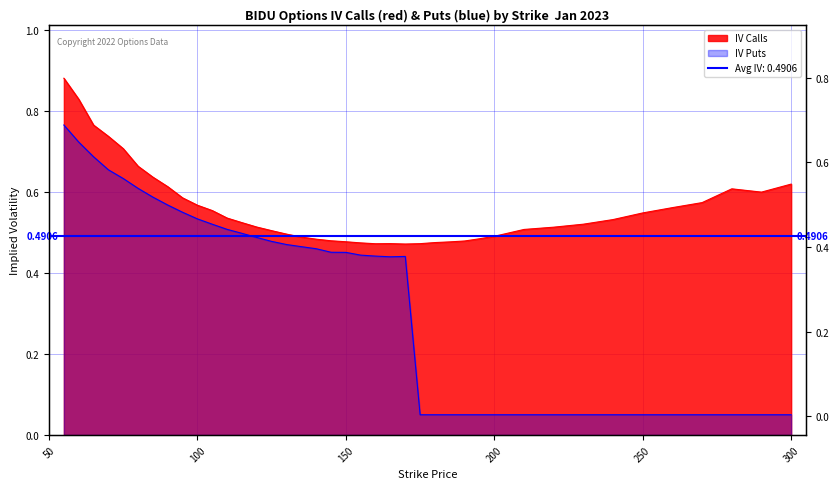

Which series has the largest total across all categories?

iv_calls